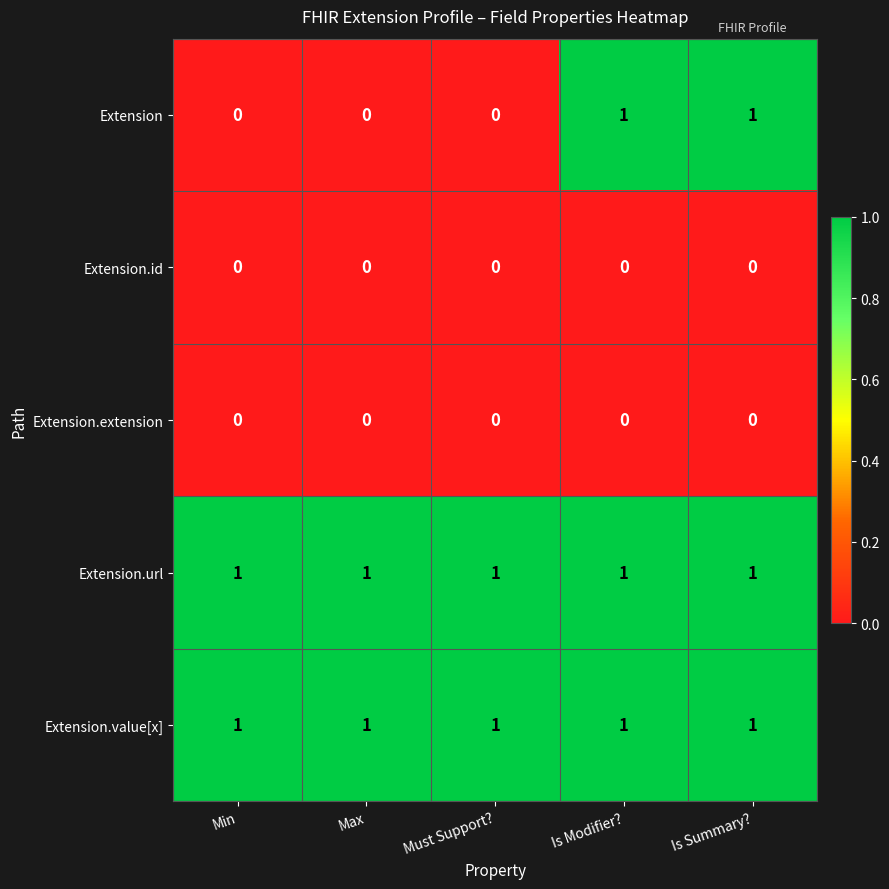

At how many categories does at least one series exceed 0?

5